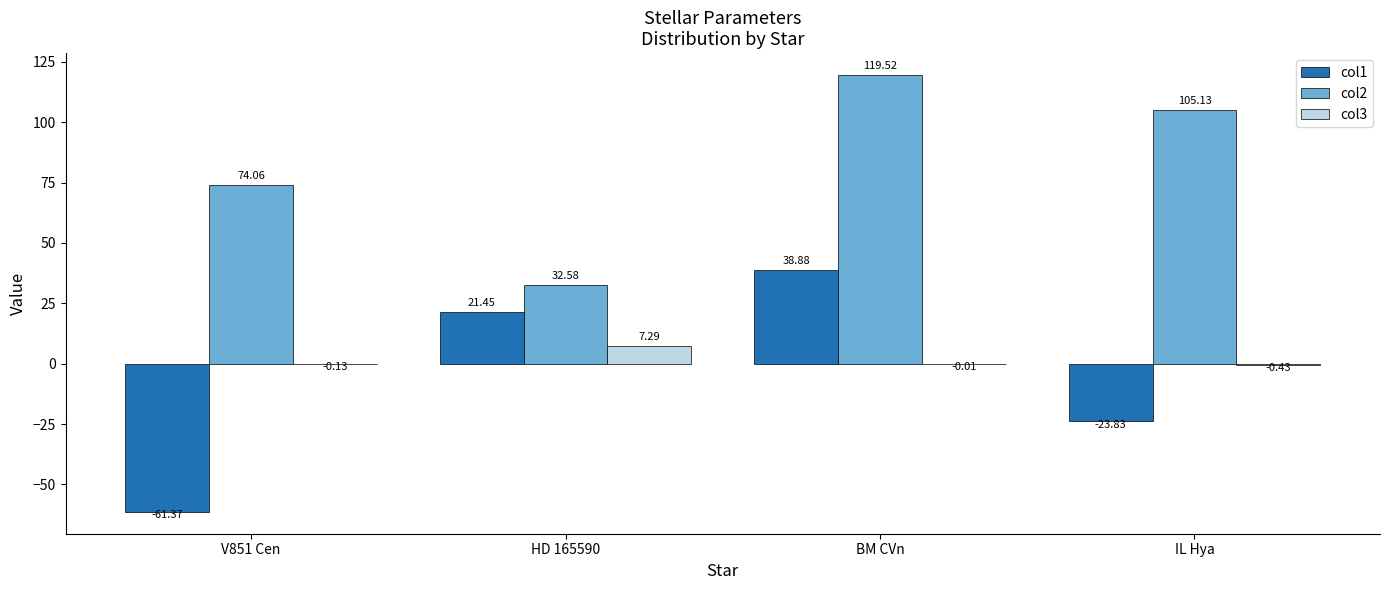

What is the maximum value for col1?

38.9